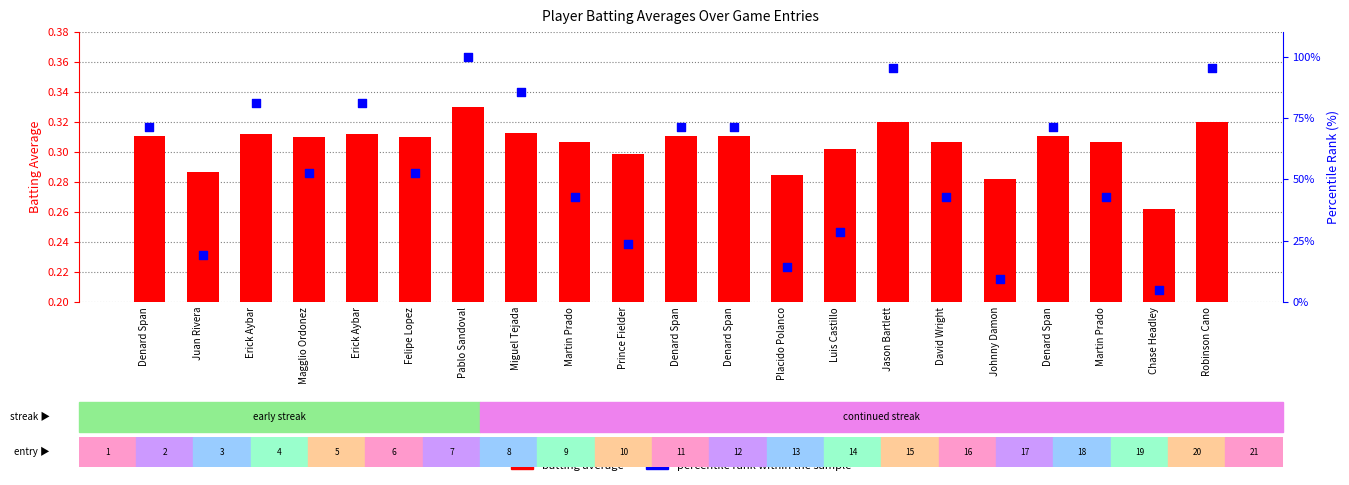

At which category is the sum across all series the highest?

Pablo Sandoval